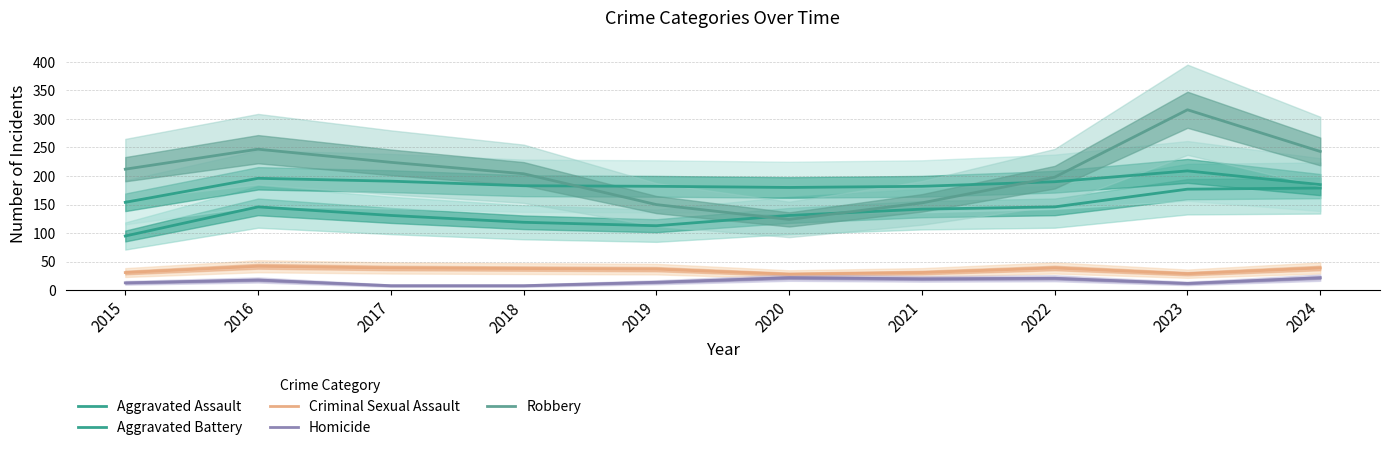

Reading left to right, extract all data points from this chart.

Aggravated Assault: 2015=95	2016=146	2017=131	2018=119	2019=113	2020=131	2021=142	2022=146	2023=177	2024=179
Aggravated Battery: 2015=154	2016=196	2017=191	2018=183	2019=182	2020=180	2021=182	2022=190	2023=209	2024=185
Criminal Sexual Assault: 2015=31	2016=42	2017=39	2018=38	2019=37	2020=28	2021=31	2022=39	2023=29	2024=39
Homicide: 2015=13	2016=18	2017=8	2018=8	2019=14	2020=22	2021=20	2022=21	2023=12	2024=22
Robbery: 2015=212	2016=247	2017=224	2018=204	2019=150	2020=124	2021=153	2022=198	2023=316	2024=243